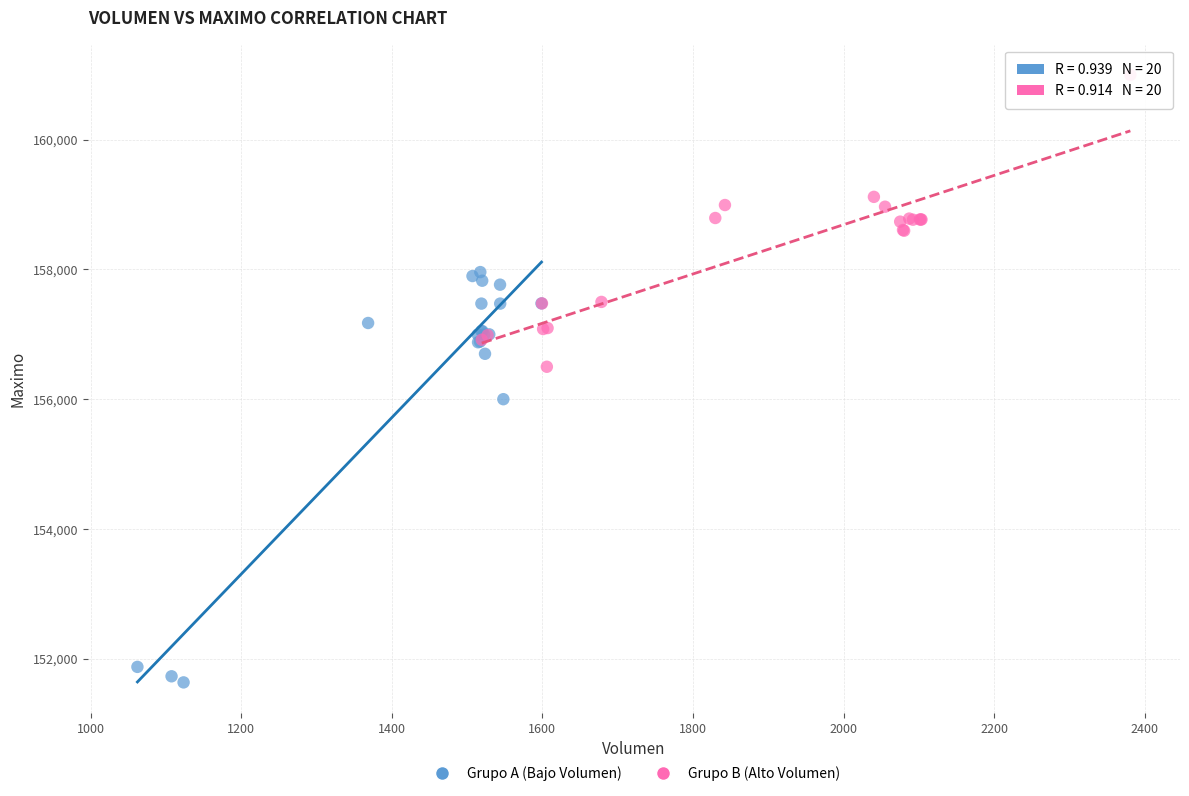

What are all the series names shown in the legend?

Grupo A (Bajo Volumen), Grupo B (Alto Volumen)